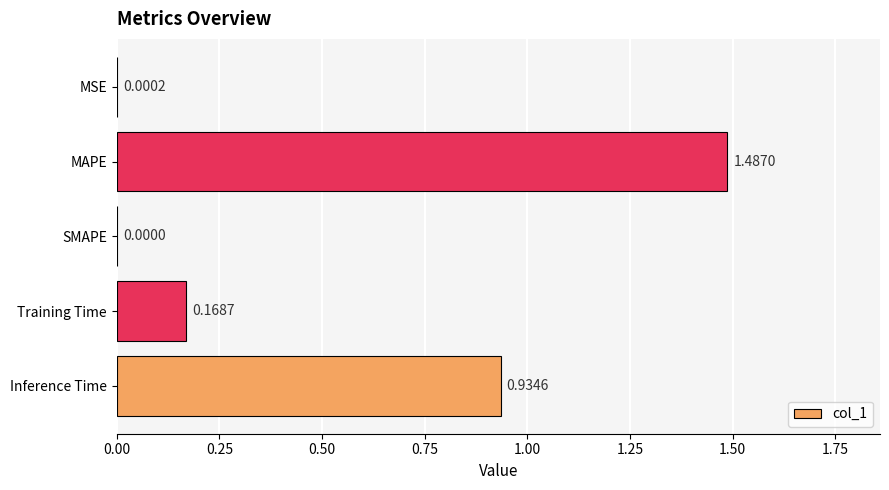

What is the sum of all values?

2.6